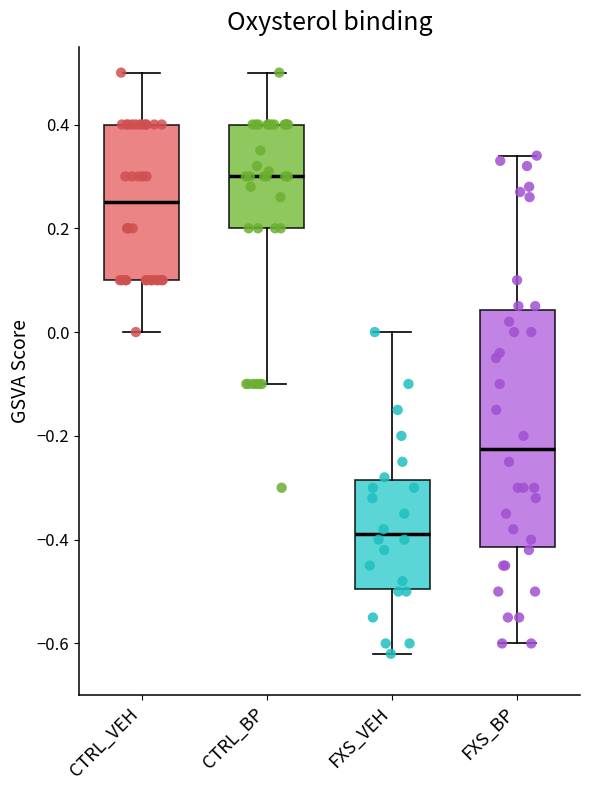

Reading left to right, transcribe this box plot: for each box, give where its median line is, the range the box spans, and where its two whiskers end, as read against the y-axis. The values are not printed on the chart, so give them approximately, as read against the axis.

CTRL_VEH: median 0.26, box 0.10 to 0.40, whiskers 0.00 to 0.50
CTRL_BP: median 0.30, box 0.20 to 0.40, whiskers -0.10 to 0.50
FXS_VEH: median -0.38, box -0.50 to -0.28, whiskers -0.62 to 0.00
FXS_BP: median -0.22, box -0.42 to 0.04, whiskers -0.60 to 0.34